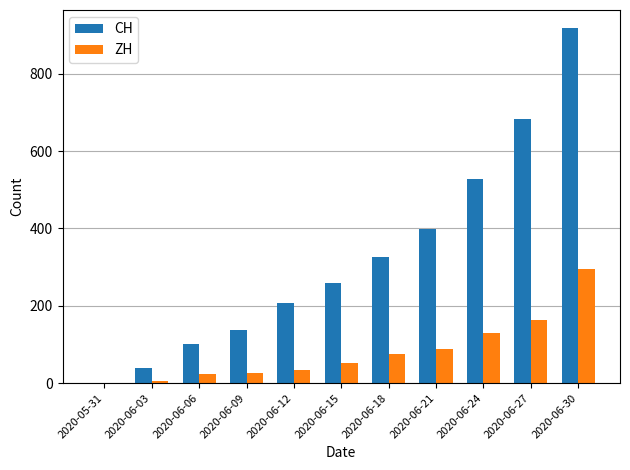

Which series has the largest total across all categories?

CH